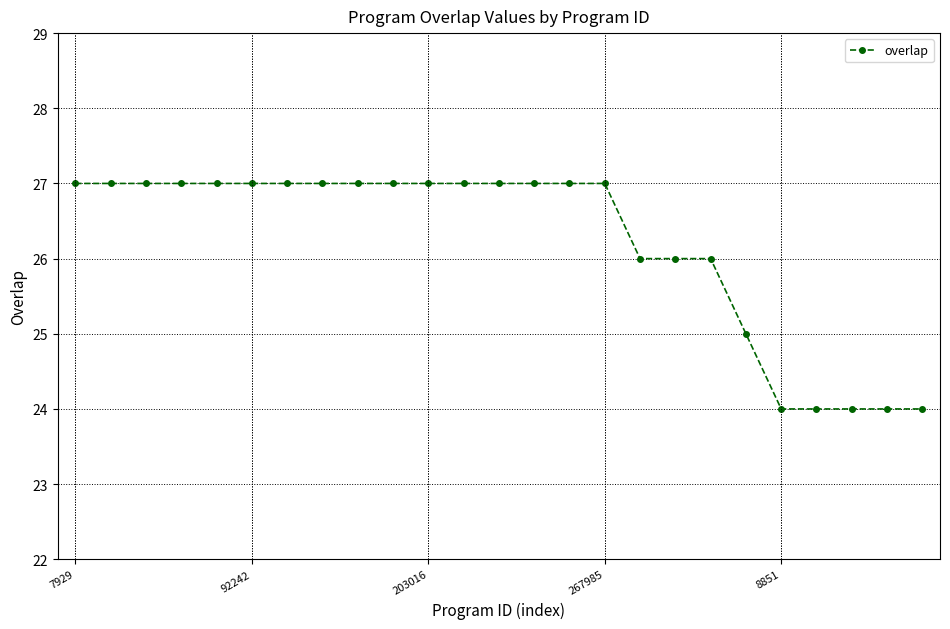

What is the maximum value shown in the chart?

27